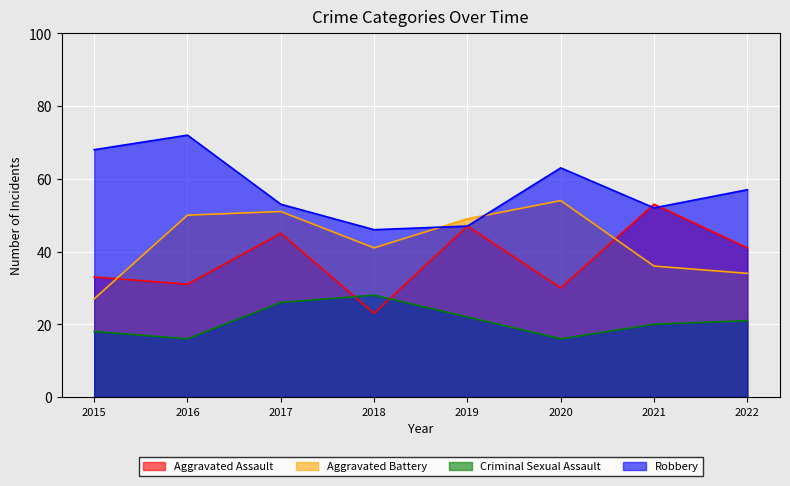

Where does the Robbery series first go above 57?

2015